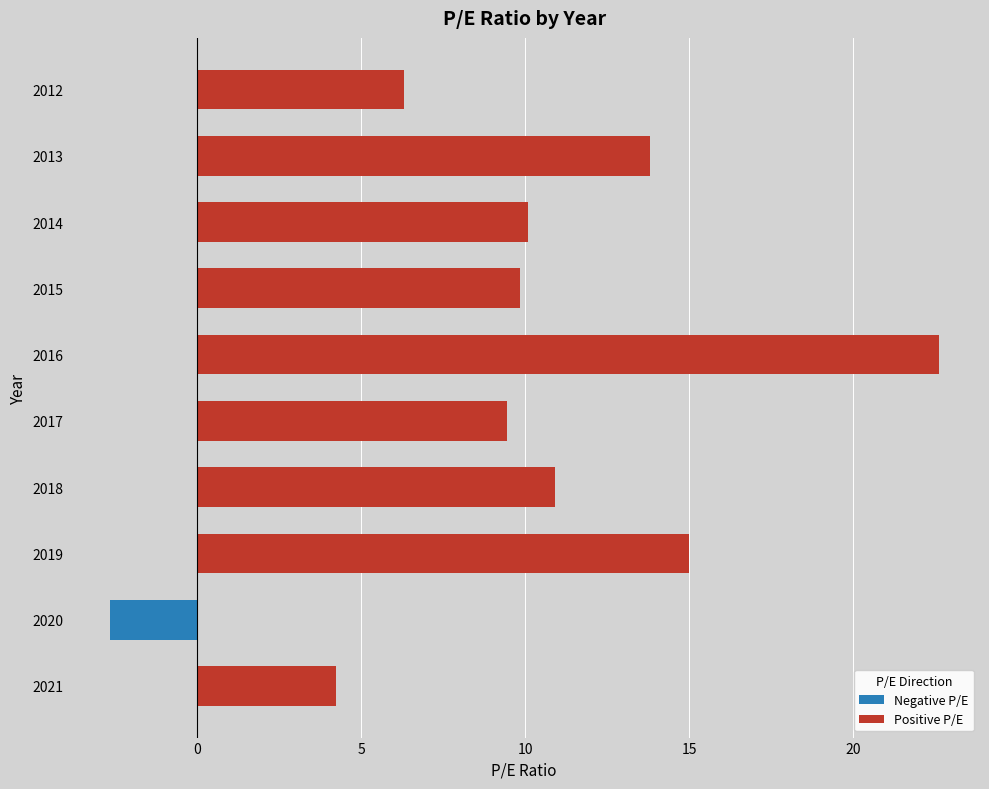

What is the average value of the Positive P/E series?

11.4